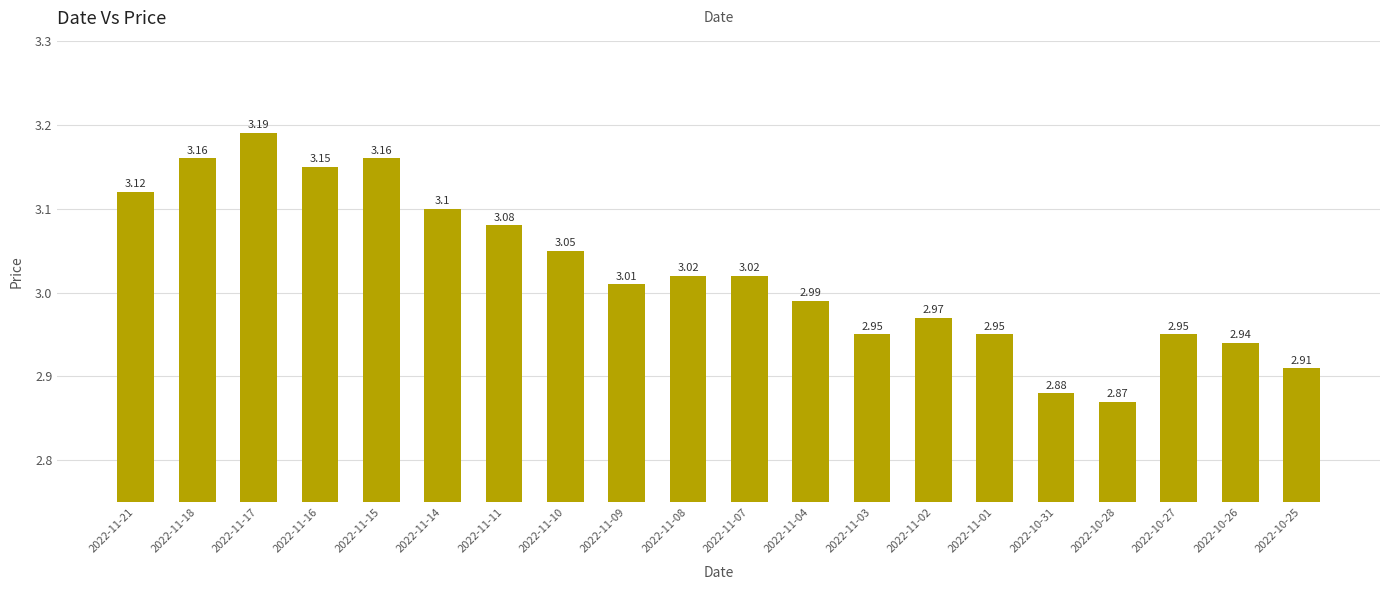

The chart shows a value of 3.0 at 2022-11-09. True or false?

True